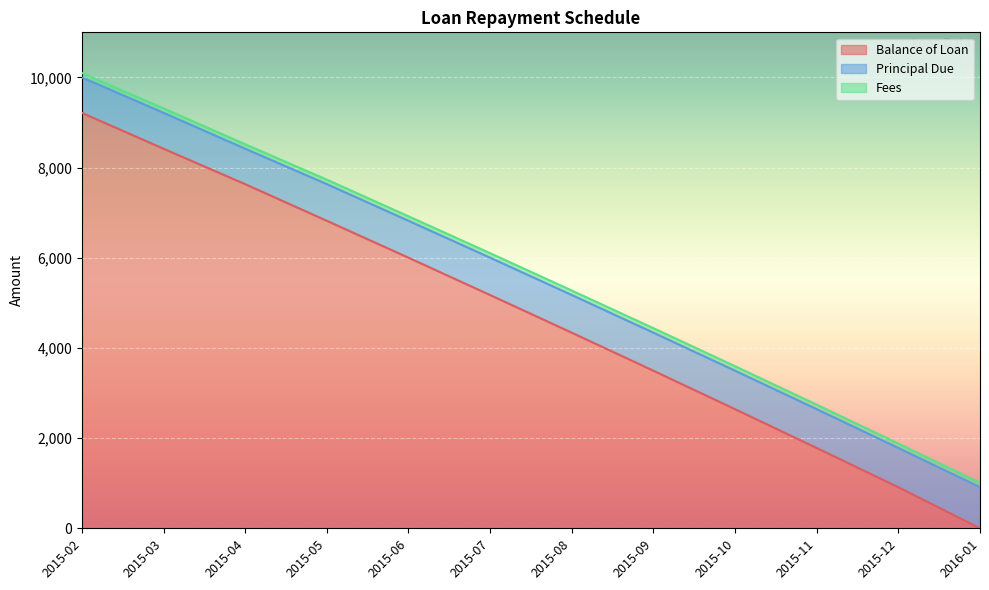

Rank the series at 2015-07 from lowest to highest value.

Fees, Principal Due, Balance of Loan